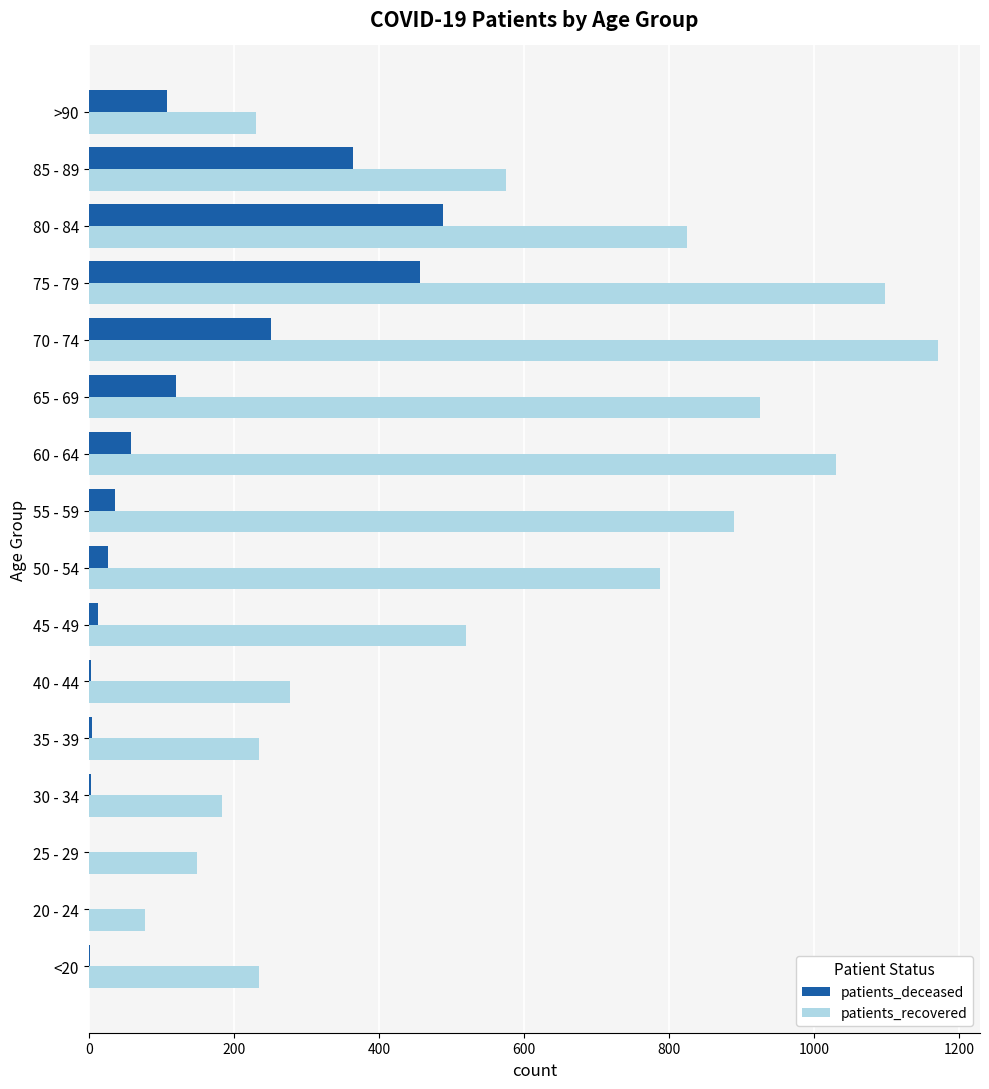

What is the maximum value shown in the chart?

1170